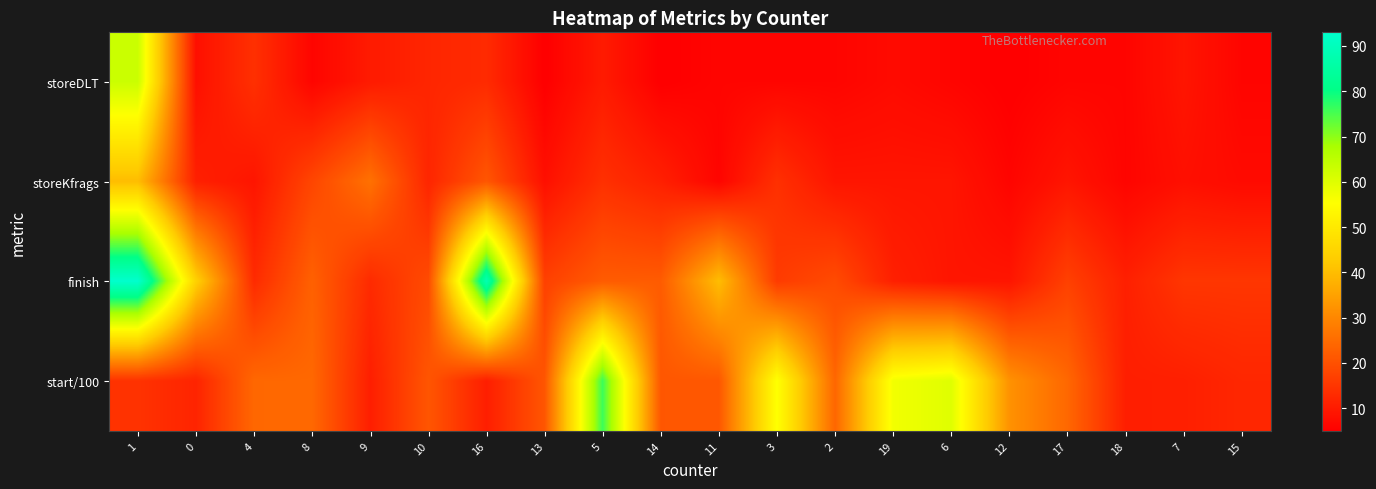

At 15, list the series in order from smallest to largest.

storeDLT, storeKfrags, start/100, finish